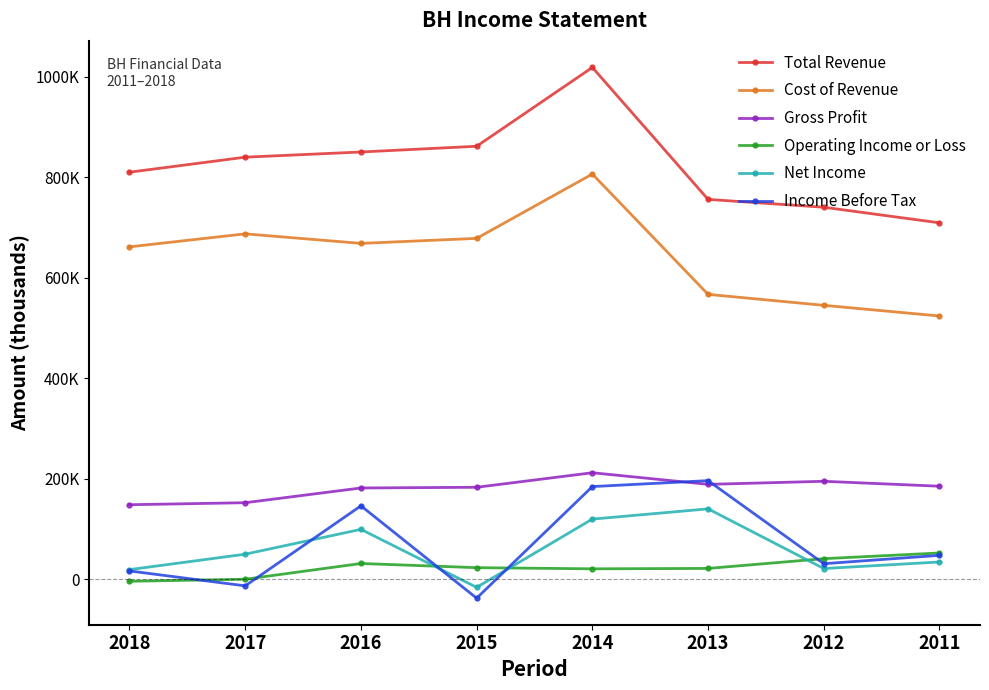

Is this an area chart (filled region under the line)?

No